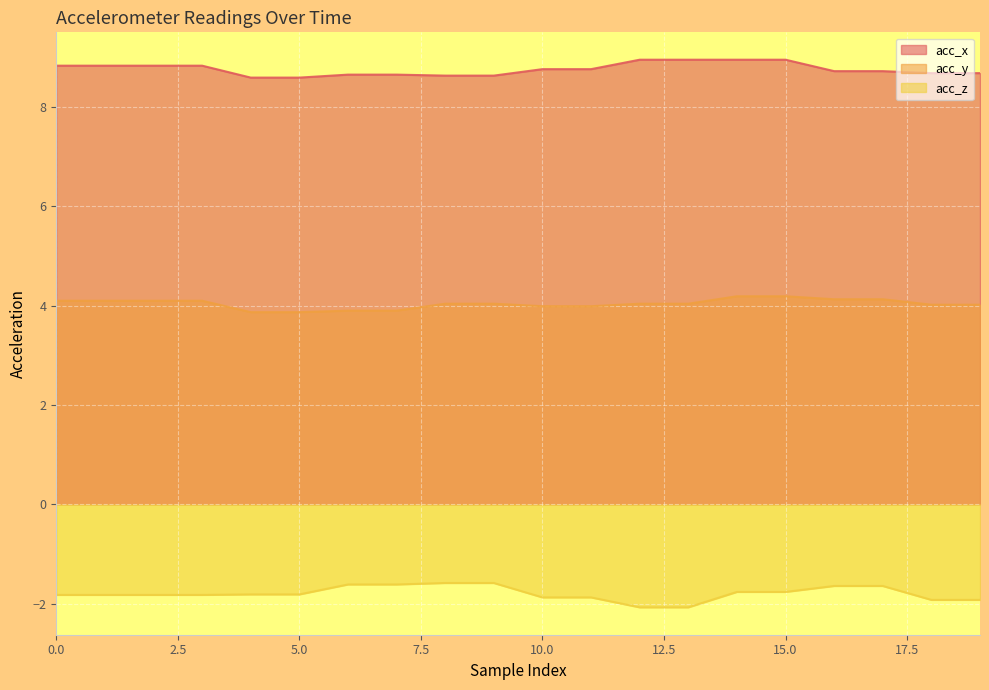

What is the difference between the maximum and second lowest values in the acc_z series?

0.5